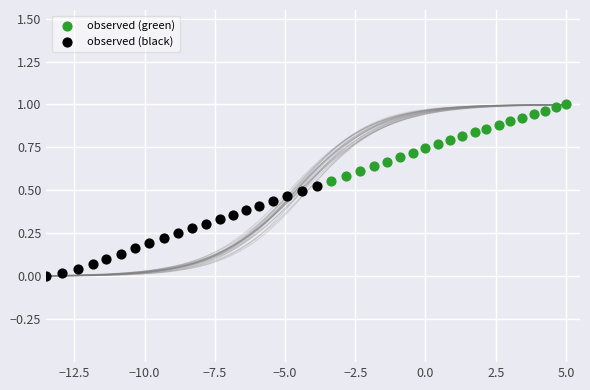

Which series contains the highest Y value?

observed (green)